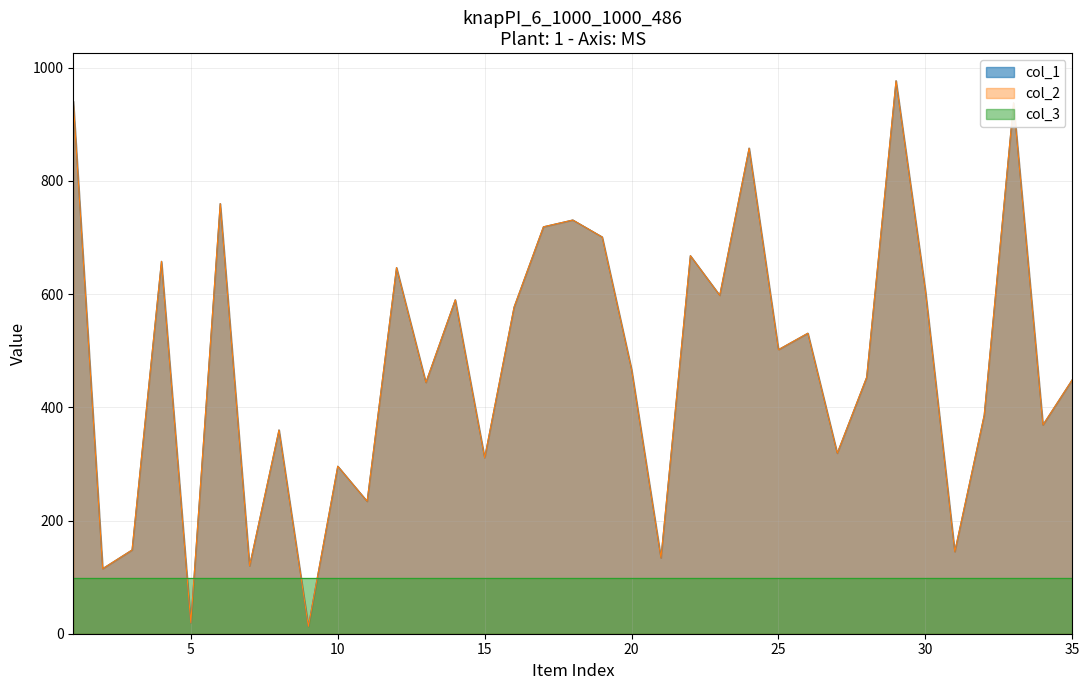

Which label corresponds to the smallest value in the chart?

9